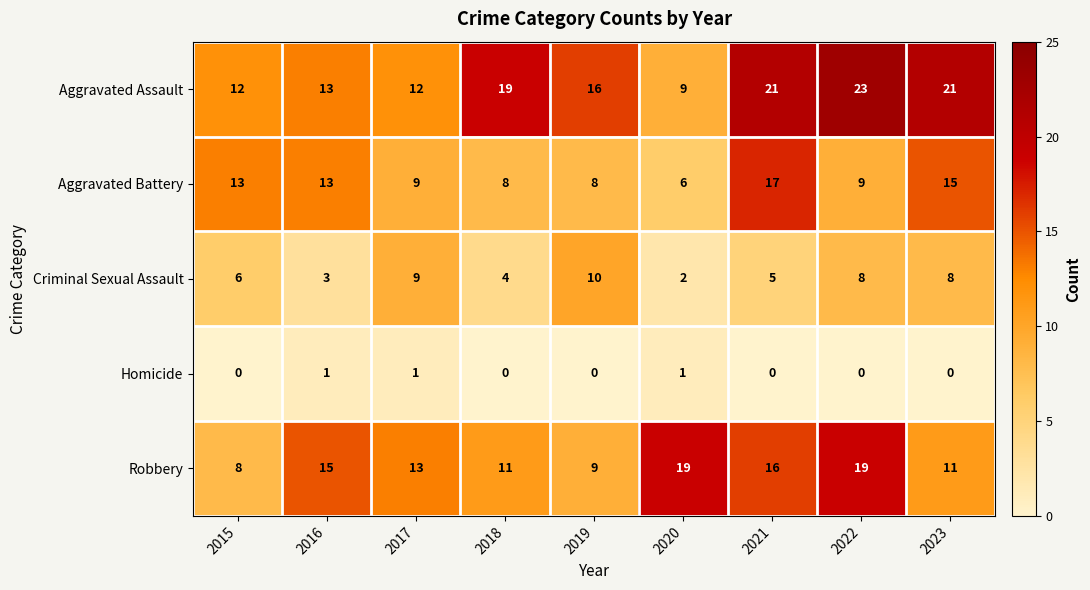

At 2020, list the series in order from smallest to largest.

Homicide, Criminal Sexual Assault, Aggravated Battery, Aggravated Assault, Robbery